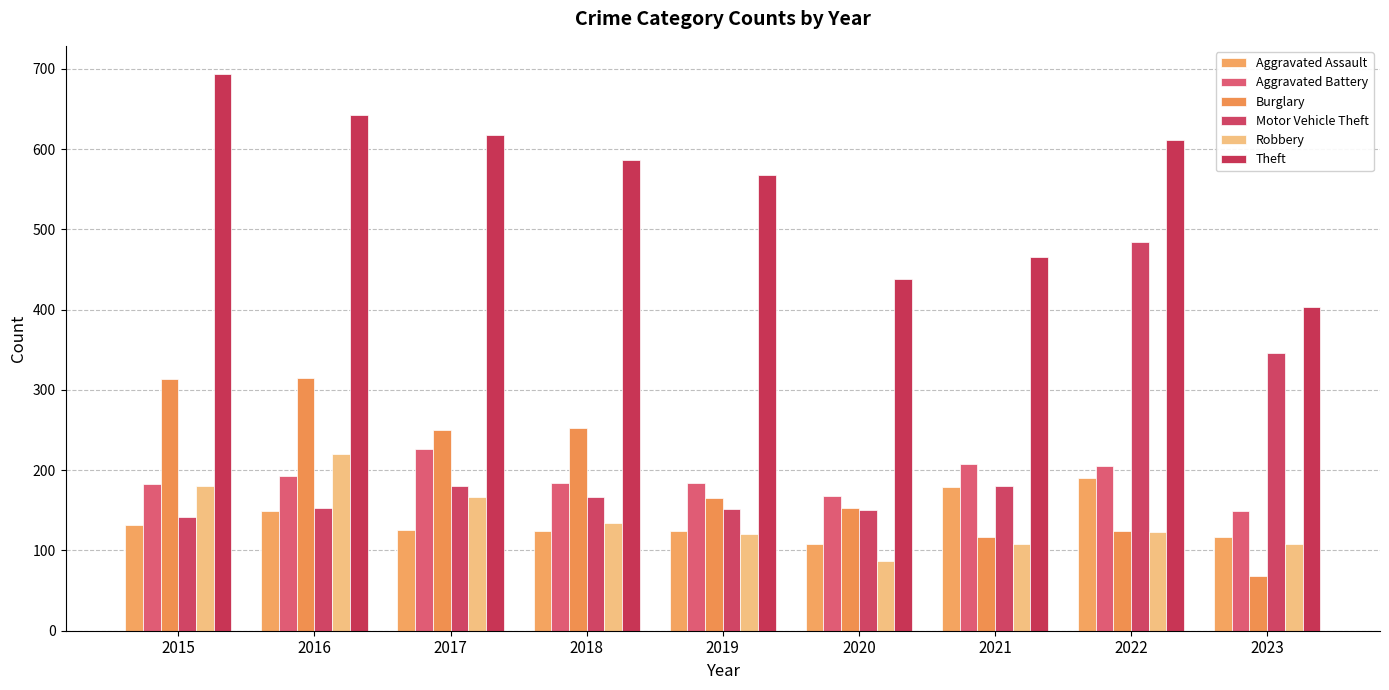

The Aggravated Assault series shows 117 at 2023. True or false?

True